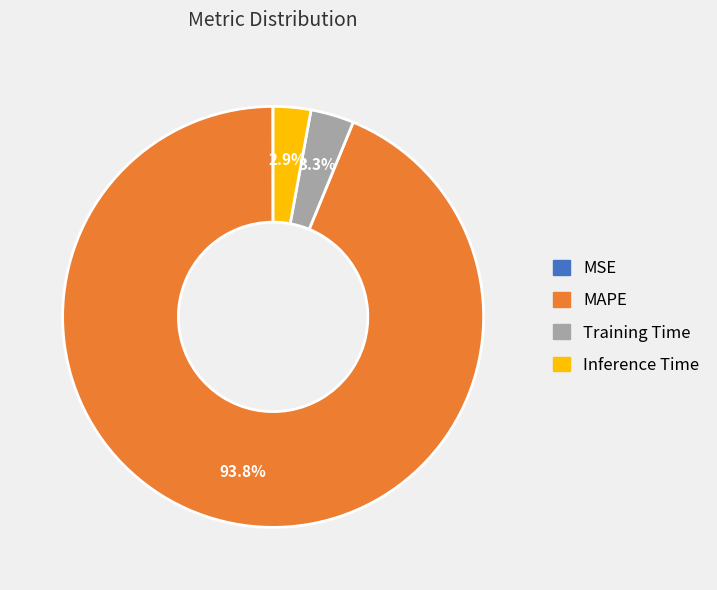

How much of the chart is everything except MAPE?

6.2%